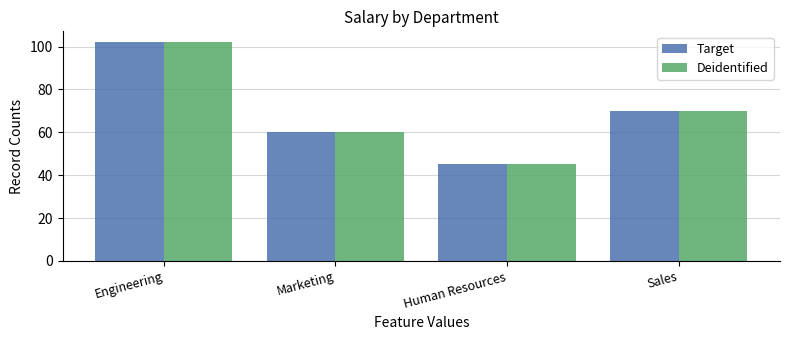

What is the smallest value displayed?

45